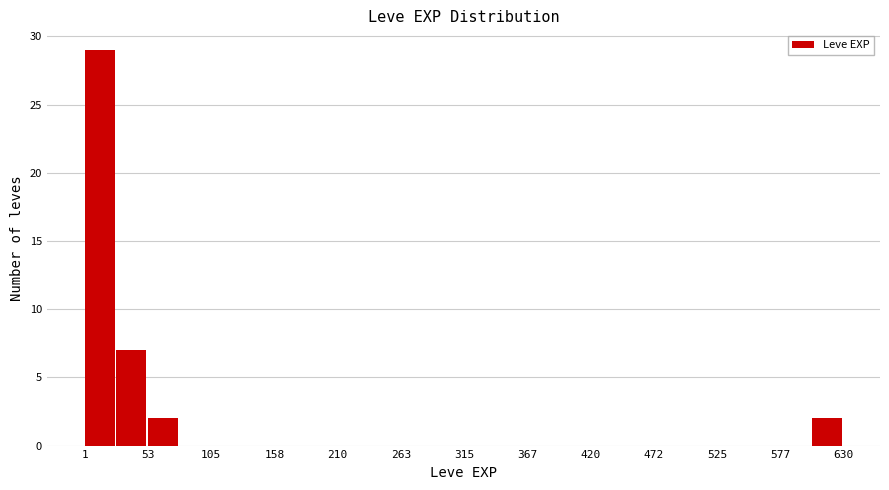

Around what value on the x-axis is the tallest bar? Give the approximate position of its centre, as read against the axis.

10